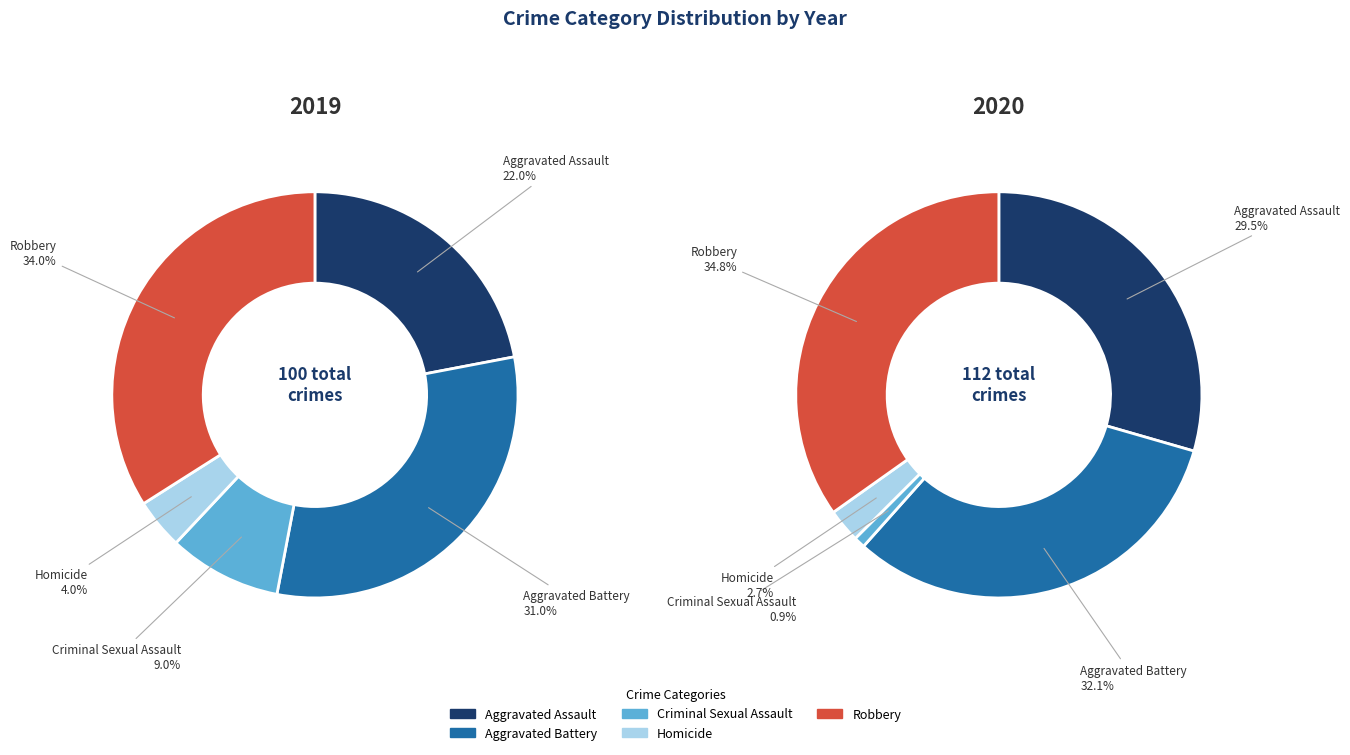

Is the sum of Robbery and Criminal Sexual Assault greater than half?

No